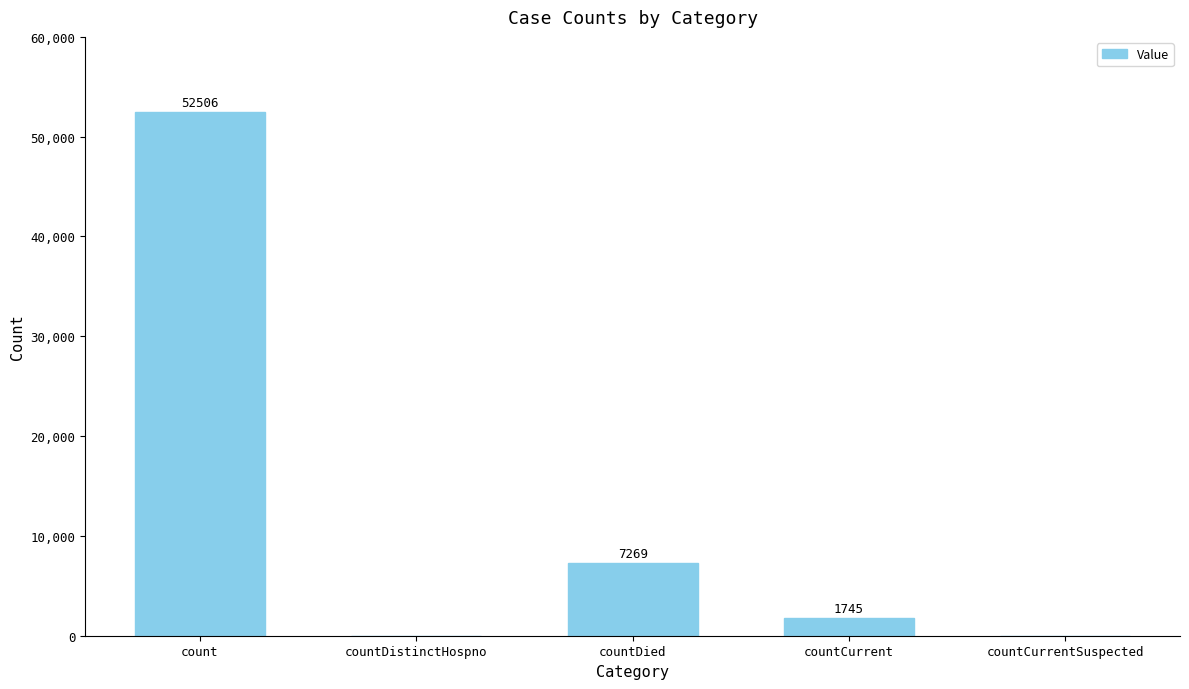

What is the maximum value shown in the chart?

52506